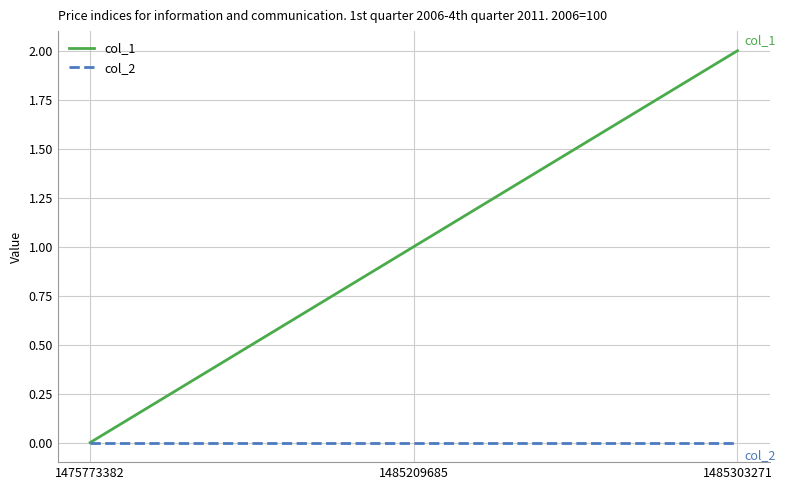

Which category has the highest value in the col_1 series?

1485303271